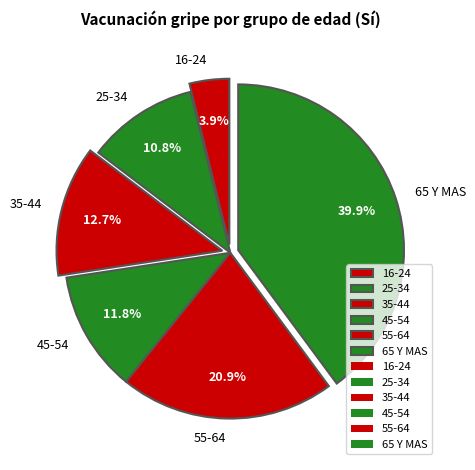

Which slice is the smallest?

16-24